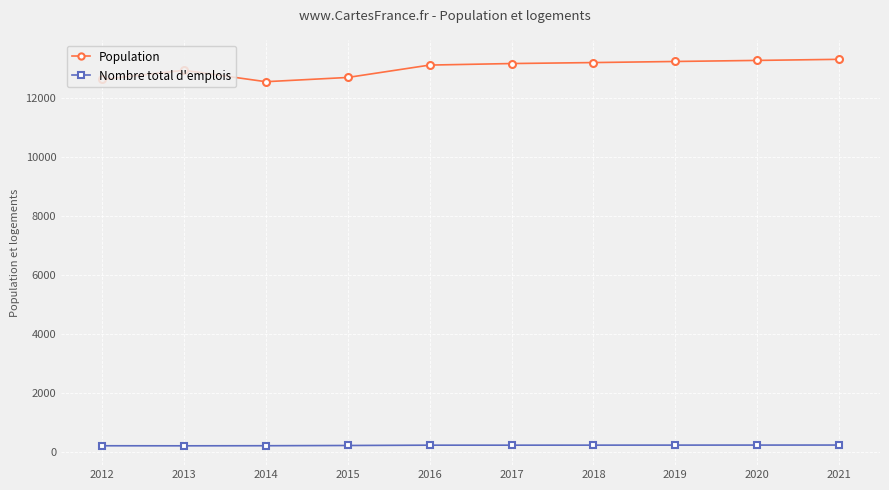

How many lines are shown in the chart?

2